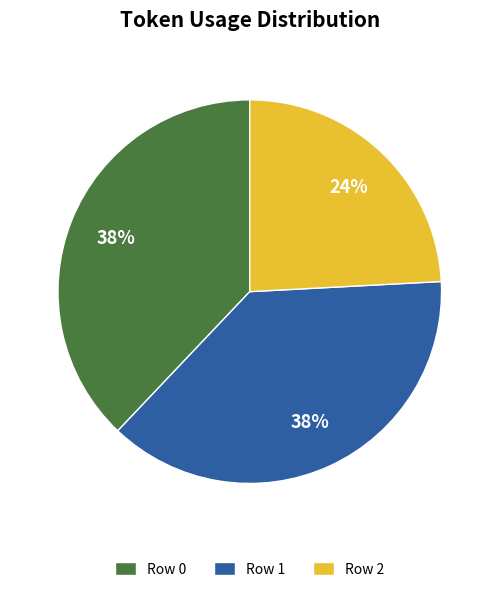

How many slices are in this pie chart?

3